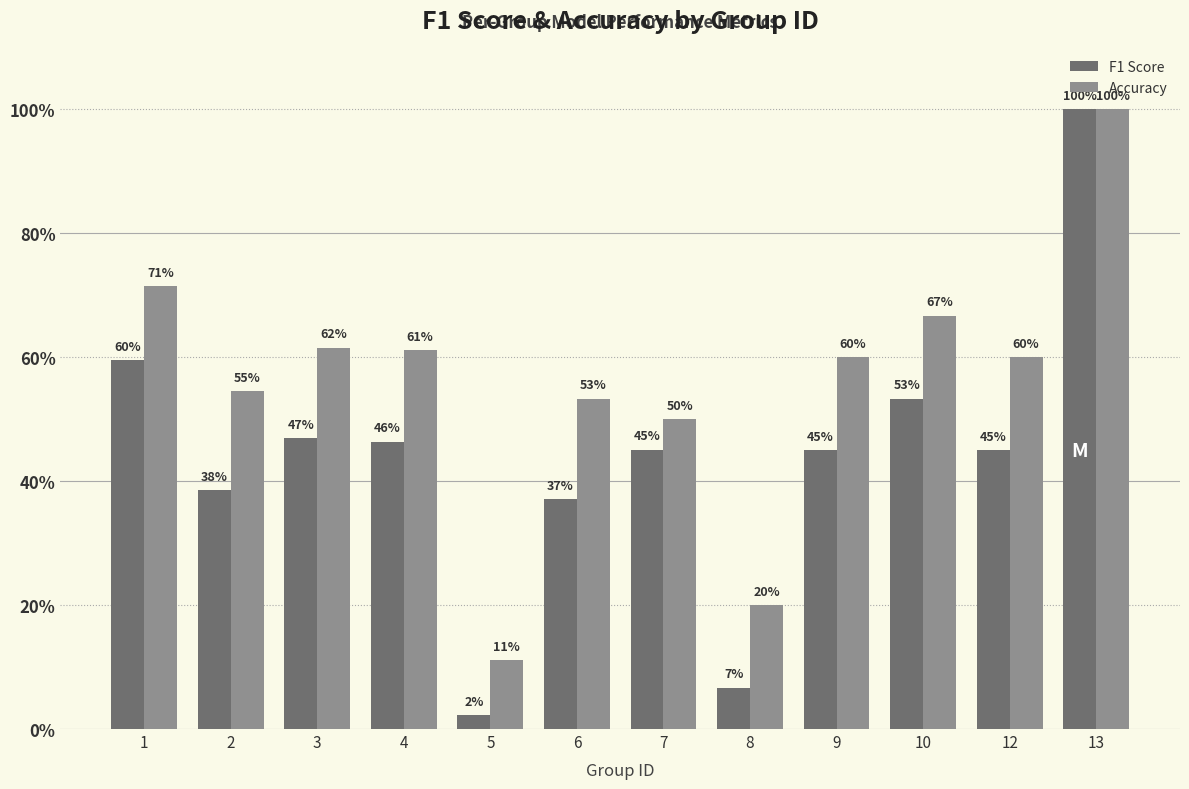

Reading left to right, what are all the values shown in this chart?

F1 Score: 0.6	0.4	0.5	0.5	0.0	0.4	0.5	0.1	0.5	0.5	0.5	1.0
Accuracy: 0.7	0.5	0.6	0.6	0.1	0.5	0.5	0.2	0.6	0.7	0.6	1.0